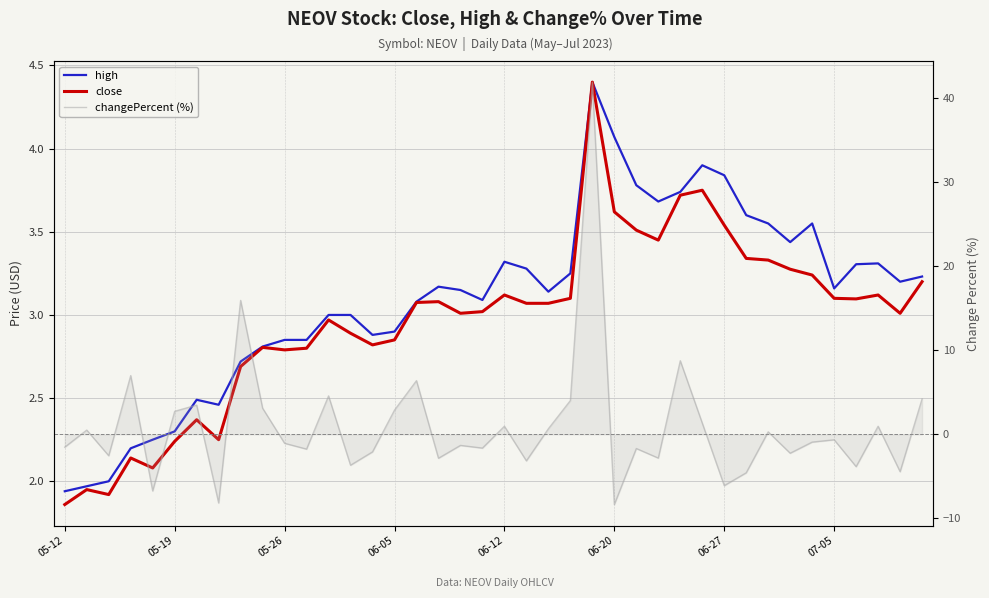

True or false: changePercent and close cross at least once.

True